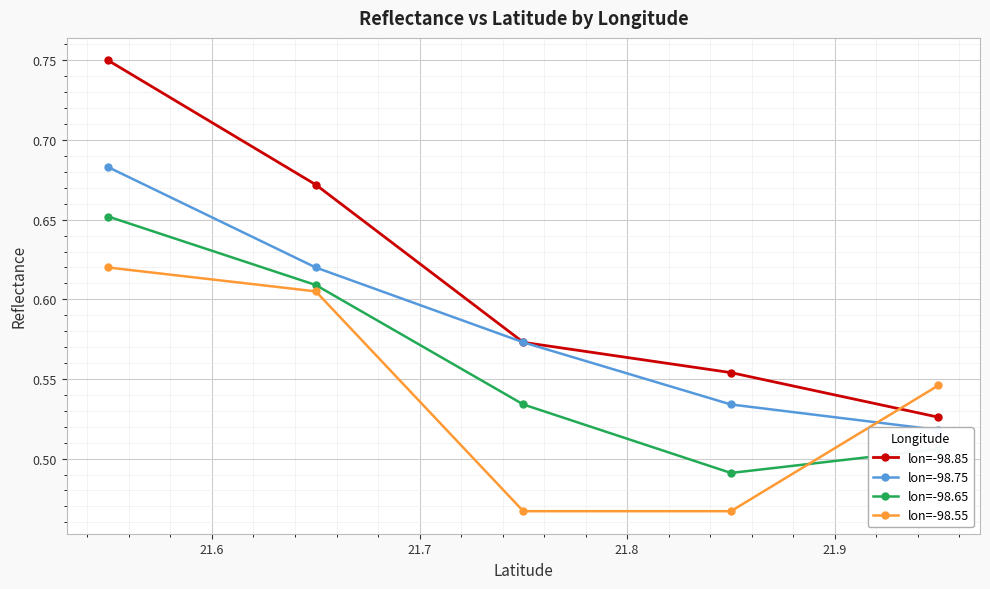

True or false: lon=-98.85 has a value of 0.5 at 21.9.

False